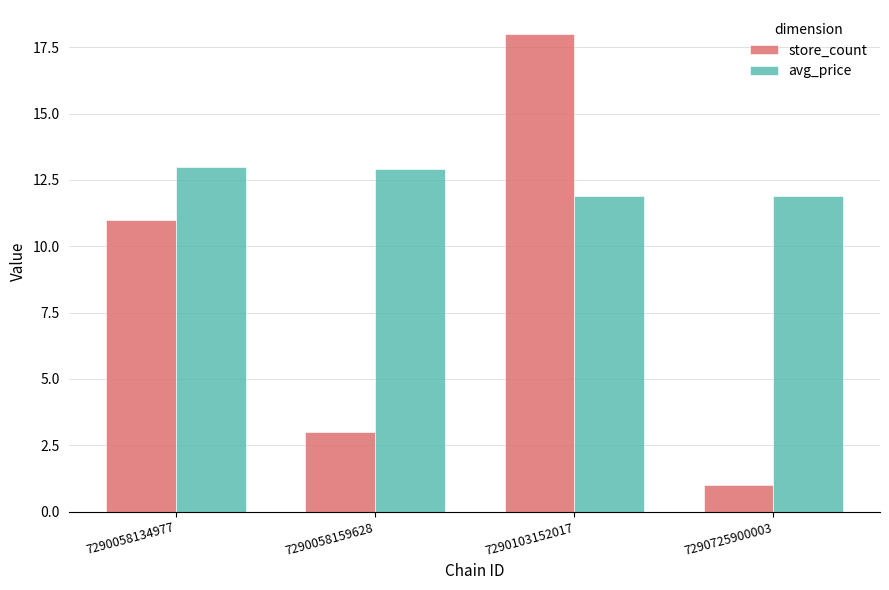

True or false: store_count has a value of 1.2 at 7290058159628.

False